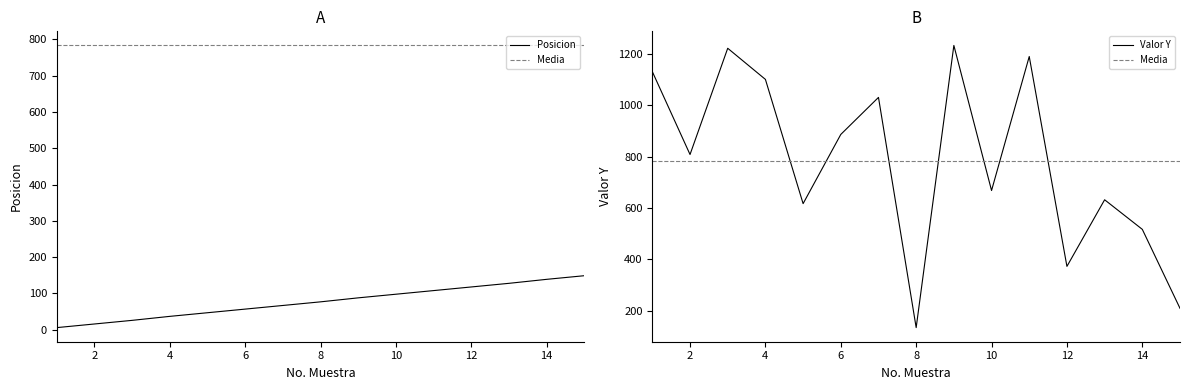

True or false: Valor Y has a value of 485 at 11.

False